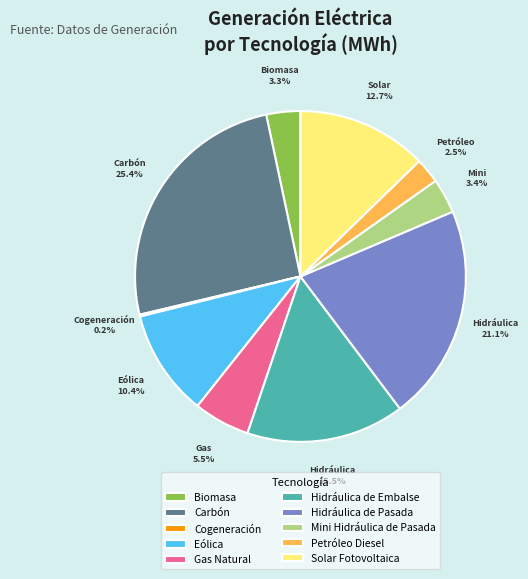

Which slice is the largest?

Carbón